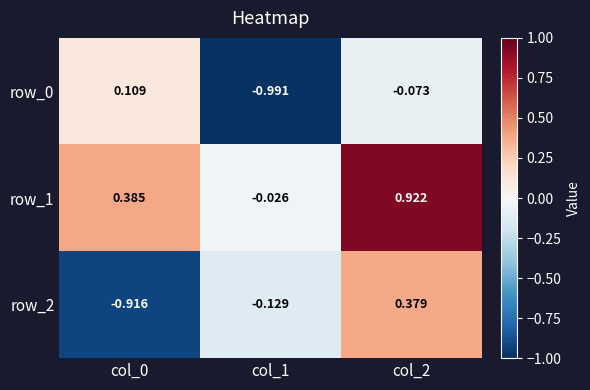

Which series has the widest spread of values?

row_2